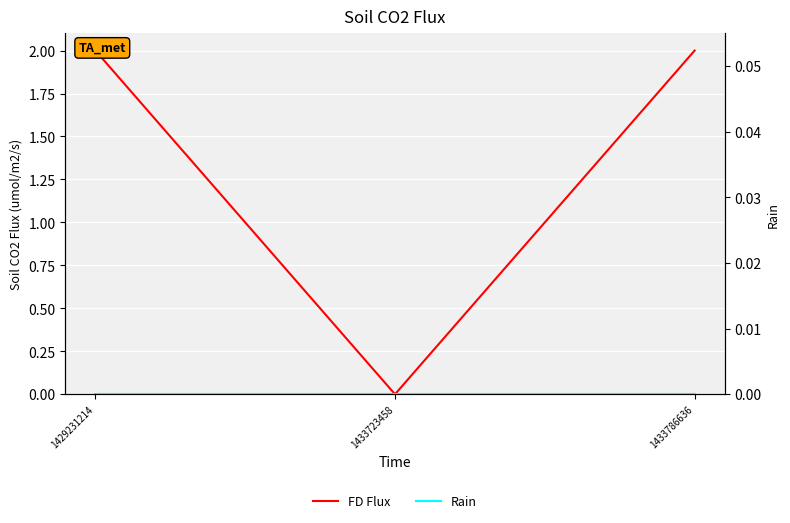

What is the difference between the highest and lowest values at 1433786636?

2